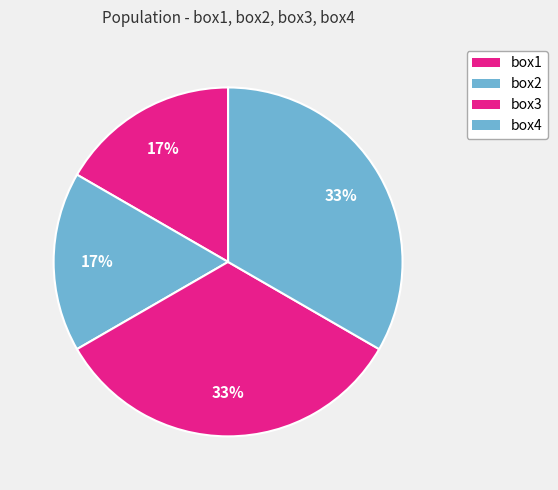

Count the number of slices in the pie.

4